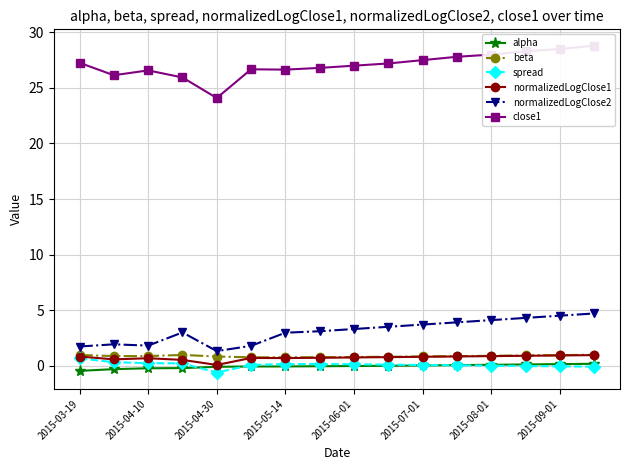

True or false: alpha and close1 cross at least once.

False